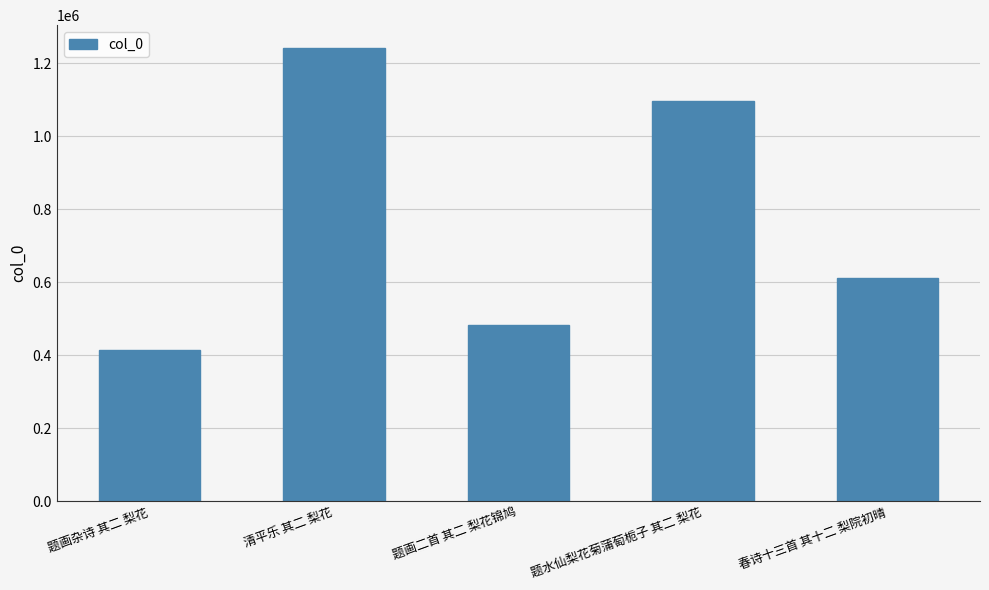

What is the value of the 3rd bar from the left?

484010